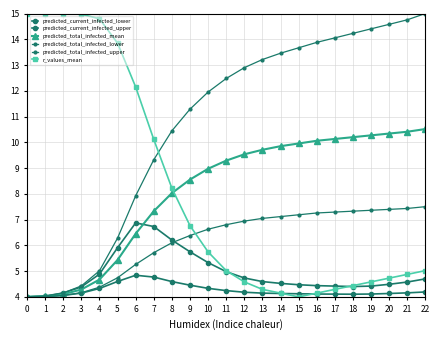

Count the number of categories in the chart.

23